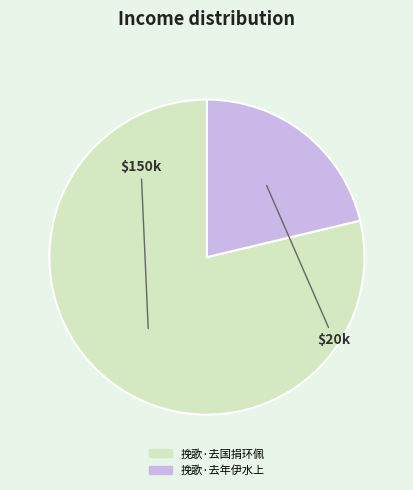

Rank the categories by value from highest to lowest.

挽歌·去国捐环佩, 挽歌·去年伊水上